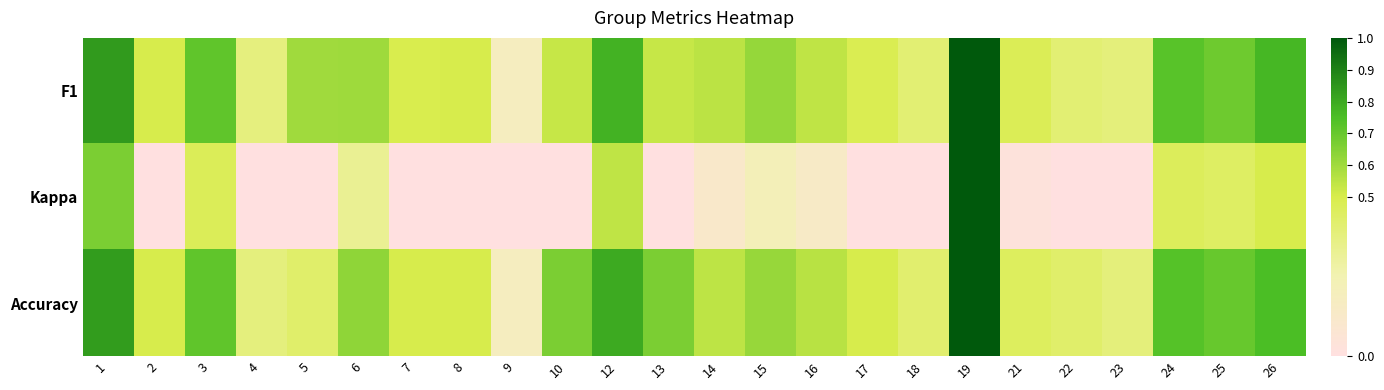

Reading left to right, extract all data points from this chart.

F1: 1=0.8	2=0.5	3=0.7	4=0.4	5=0.6	6=0.6	7=0.5	8=0.5	9=0.2	10=0.5	12=0.8	13=0.5	14=0.6	15=0.6	16=0.5	17=0.5	18=0.4	19=1.0	21=0.5	22=0.4	23=0.4	24=0.7	25=0.7	26=0.8
Kappa: 1=0.7	2=0.0	3=0.5	4=-0.2	5=0.0	6=0.3	7=0.0	8=-0.1	9=-0.6	10=0.0	12=0.5	13=0.0	14=0.1	15=0.2	16=0.1	17=0.0	18=-0.2	19=1.0	21=0.0	22=-0.1	23=-0.3	24=0.5	25=0.4	26=0.5
Accuracy: 1=0.8	2=0.5	3=0.7	4=0.4	5=0.4	6=0.6	7=0.5	8=0.5	9=0.2	10=0.7	12=0.8	13=0.7	14=0.6	15=0.6	16=0.6	17=0.5	18=0.4	19=1.0	21=0.5	22=0.4	23=0.4	24=0.7	25=0.7	26=0.8